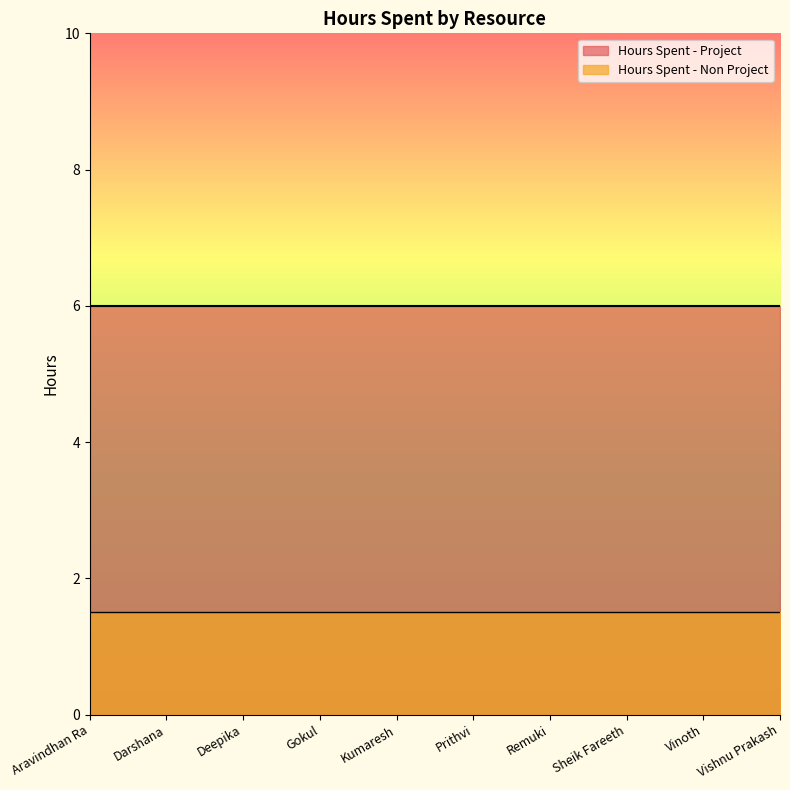

Rank the series by their average value, from lowest to highest.

Hours Spent - Non Project, Hours Spent - Project